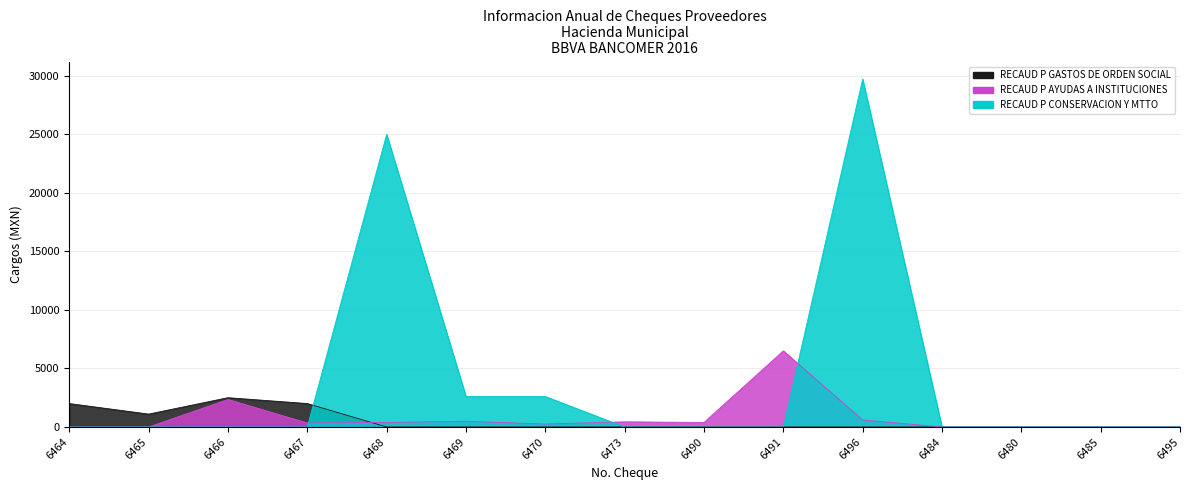

How many intersections are there between RECAUD P AYUDAS A INSTITUCIONES and RECAUD P CONSERVACION Y MTTO?

3